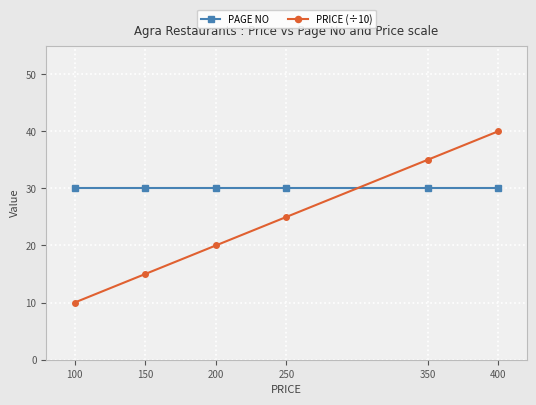

What is the difference between the second highest and second lowest values in the PRICE (÷10) series?

20